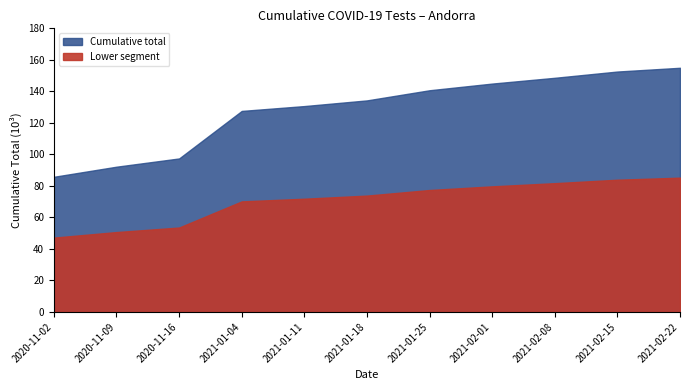

What is the ratio of the value at 2020-11-02 to the value at 2021-01-04?

0.7